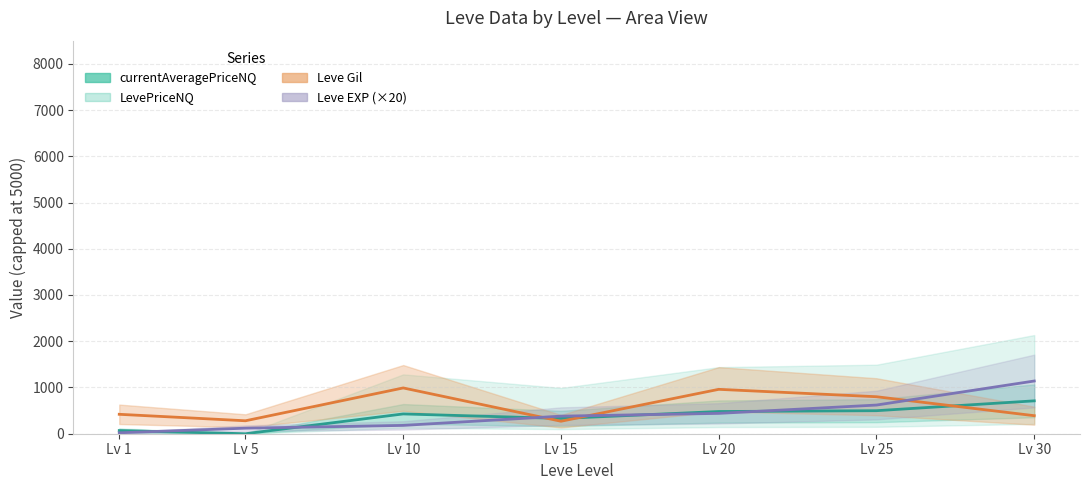

Which has a higher value, Lv 1 or Lv 25?

Lv 25